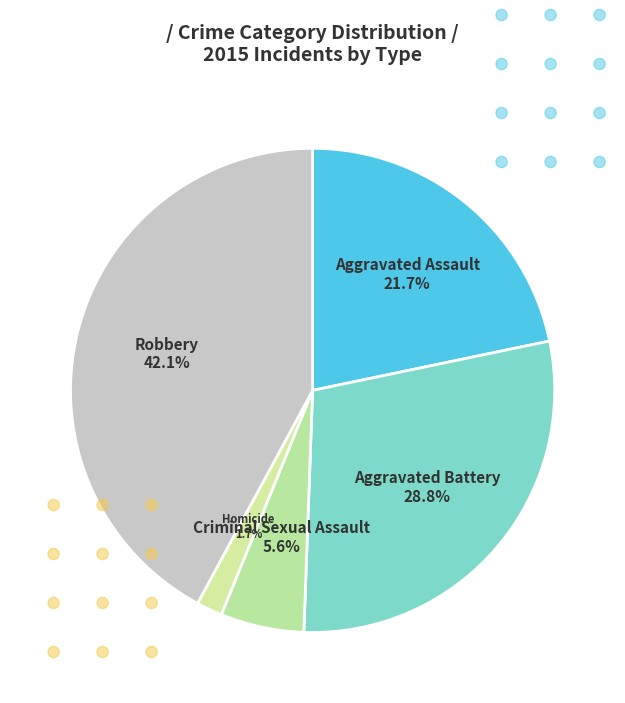

To the nearest percent, what portion does Aggravated Assault represent?

22%